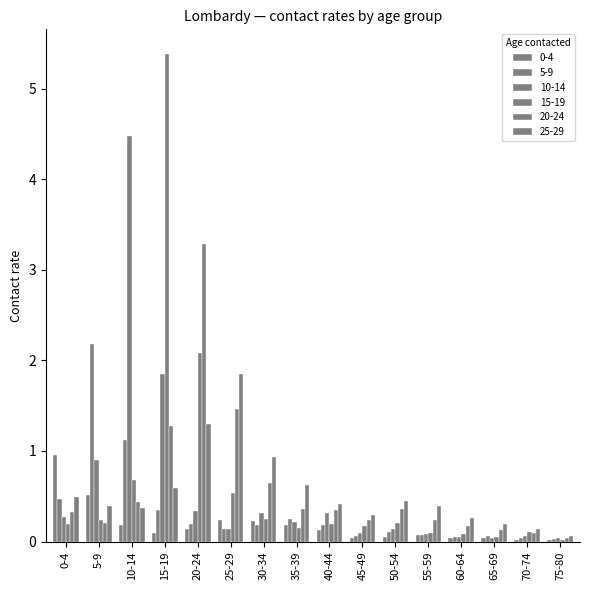

How many distinct data groups are displayed?

6